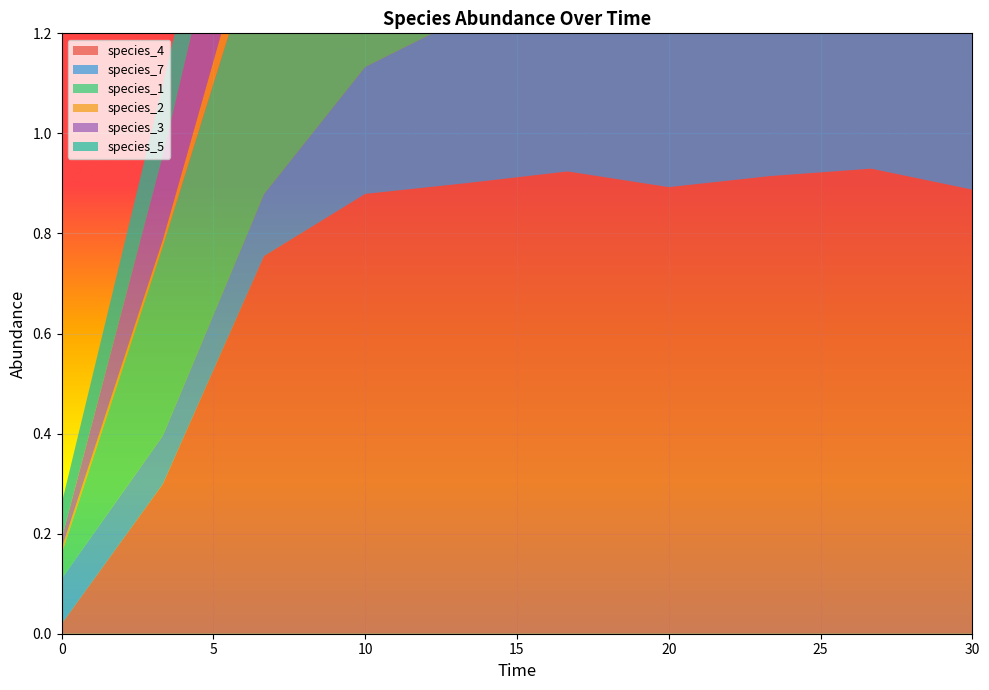

Reading left to right, list all the values displayed in this chart.

species_4: 0.0	0.3	0.8	0.9	0.9	0.9	0.9	0.9	0.9	0.9
species_7: 0.1	0.1	0.1	0.3	0.3	0.3	0.3	0.3	0.3	0.3
species_1: 0.1	0.4	0.5	0.5	0.5	0.5	0.5	0.5	0.5	0.5
species_2: 0.0	0.0	0.1	0.3	0.4	0.4	0.4	0.4	0.4	0.4
species_3: 0.0	0.2	0.3	0.4	0.4	0.4	0.4	0.4	0.4	0.4
species_5: 0.1	0.1	0.1	0.1	0.0	0.0	0.0	0.0	0.0	0.0